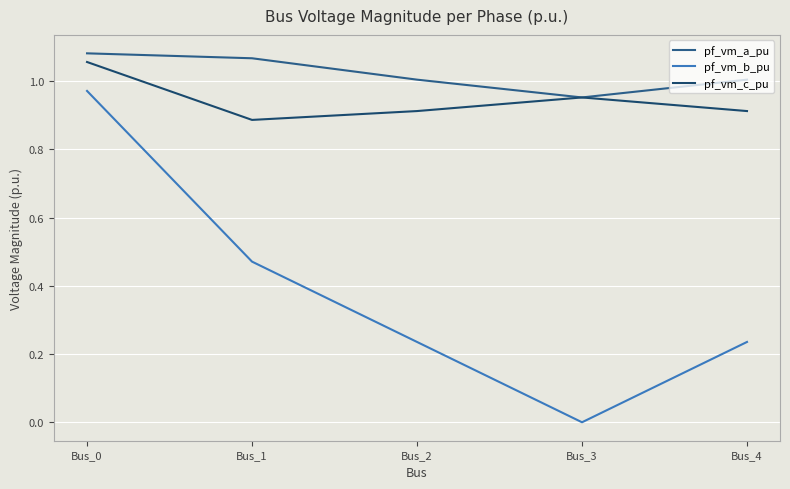

Which series has the largest range (max minus min)?

pf_vm_b_pu